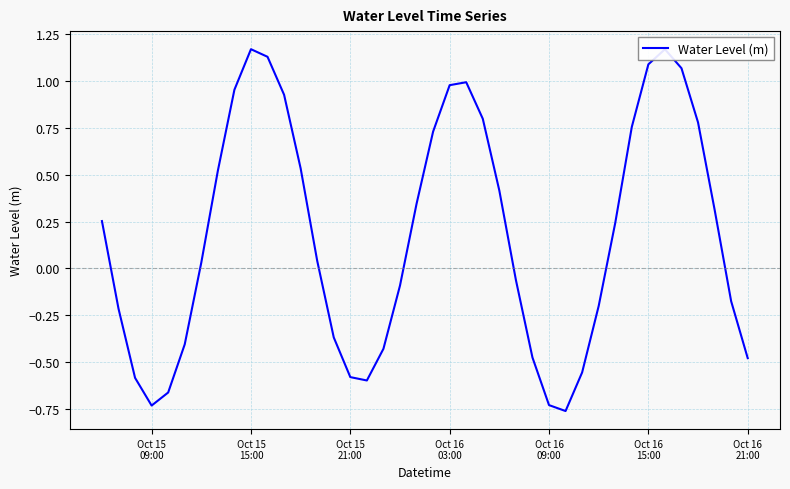

What is the difference between the maximum and minimum values?

1.9